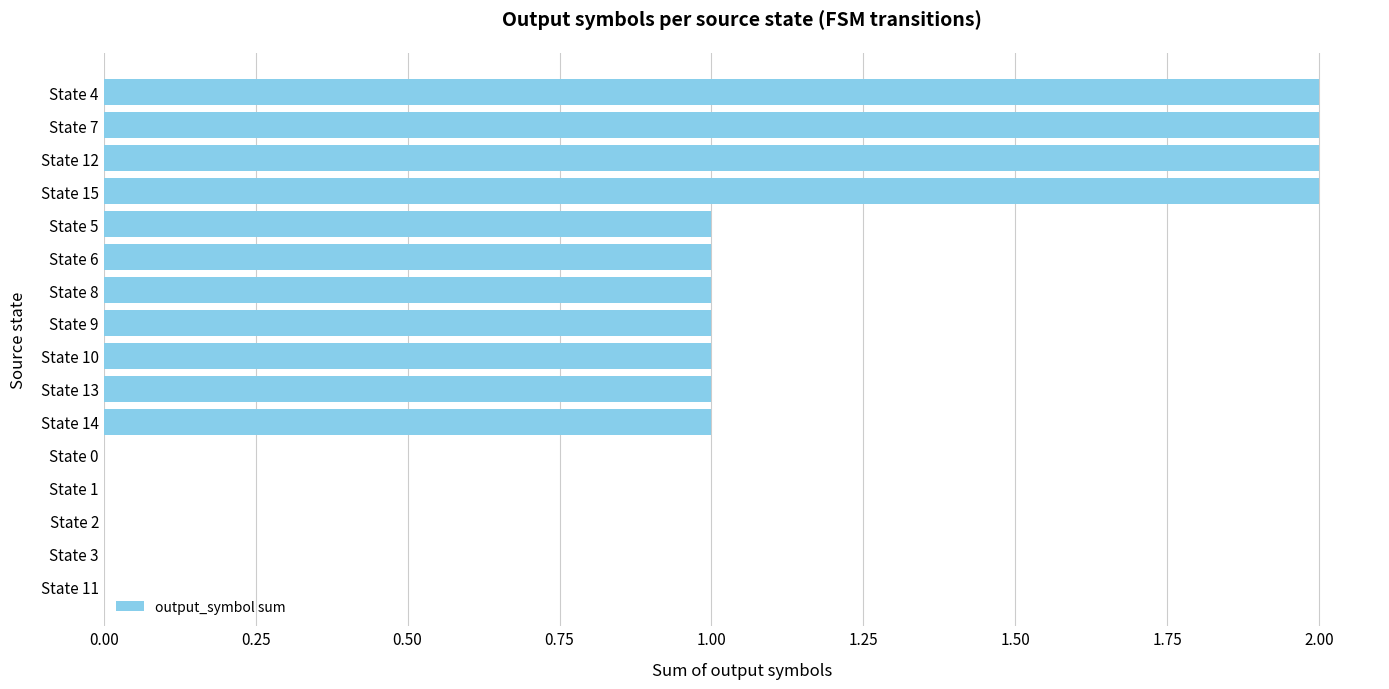

The value at State 14 is 1. True or false?

True